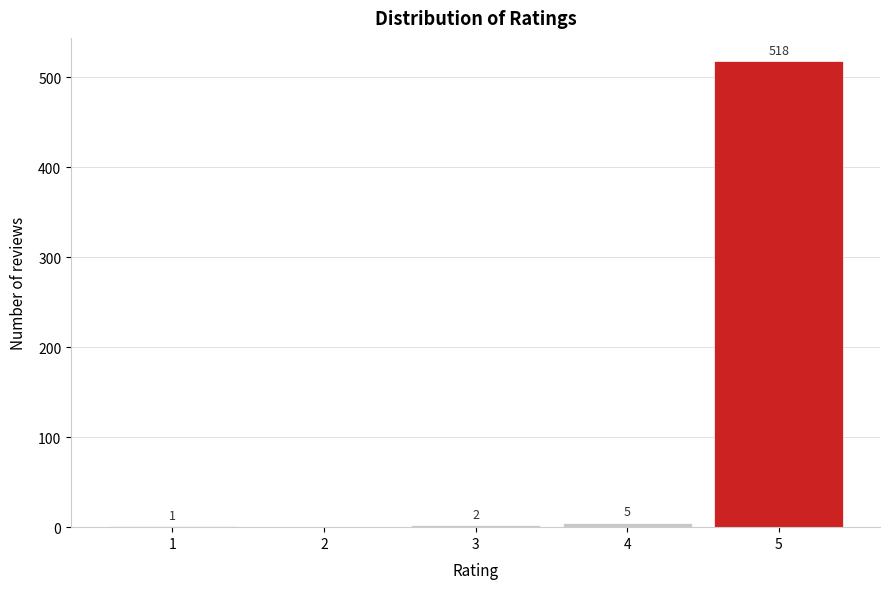

Reading left to right, extract all data points from this chart.

1=1	2=0	3=2	4=5	5=518